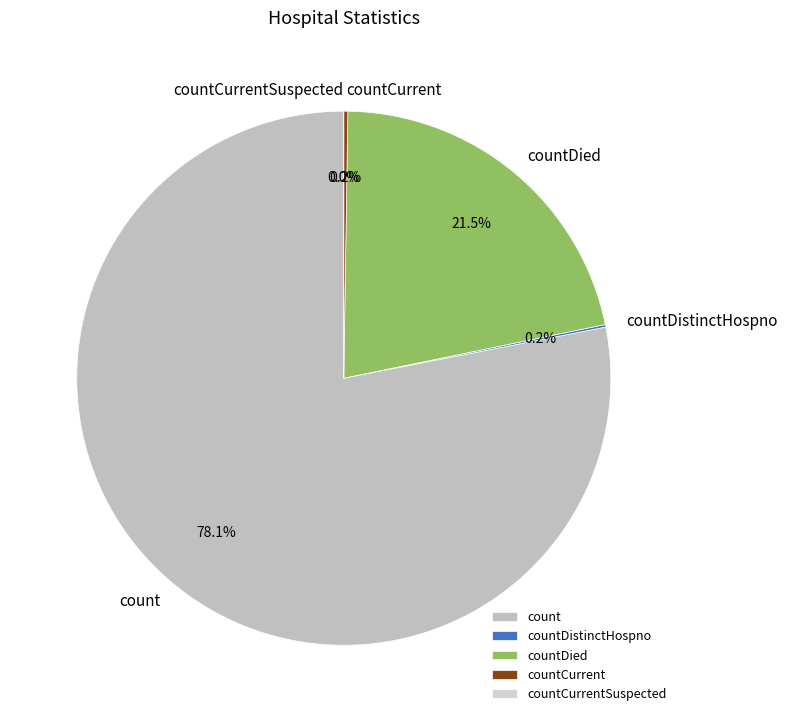

Which category has the smallest portion of the pie?

countCurrentSuspected